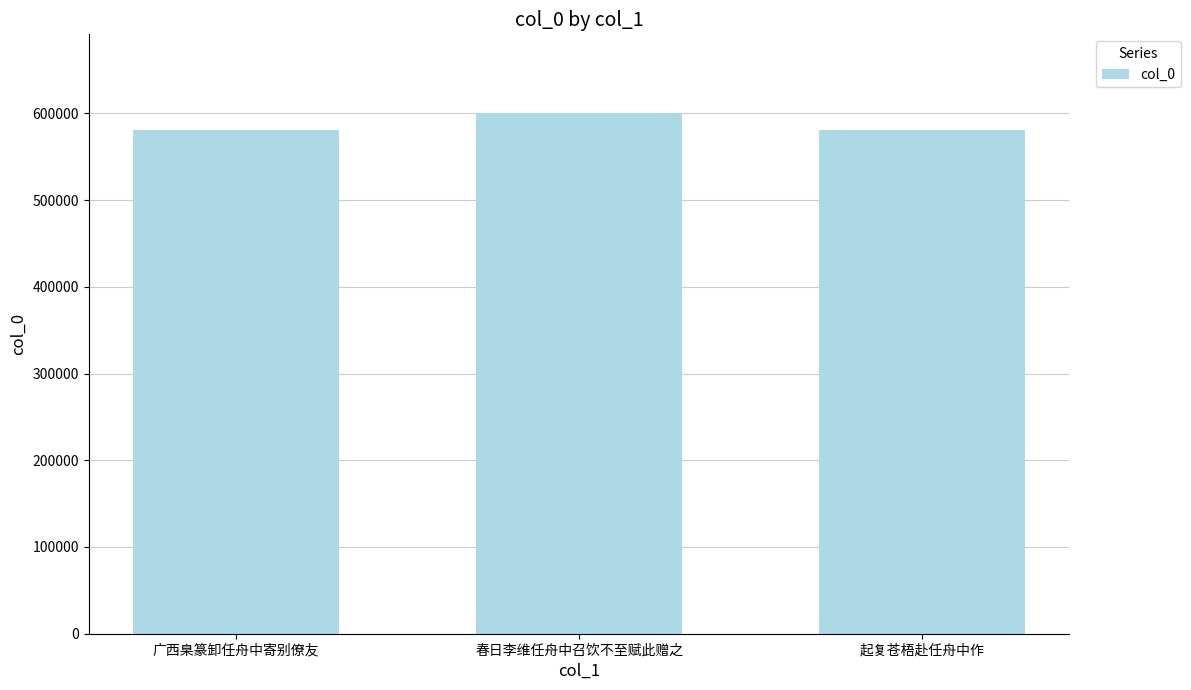

What is the difference between the values at 春日李维任舟中召饮不至赋此赠之 and 起复苍梧赴任舟中作?

20041